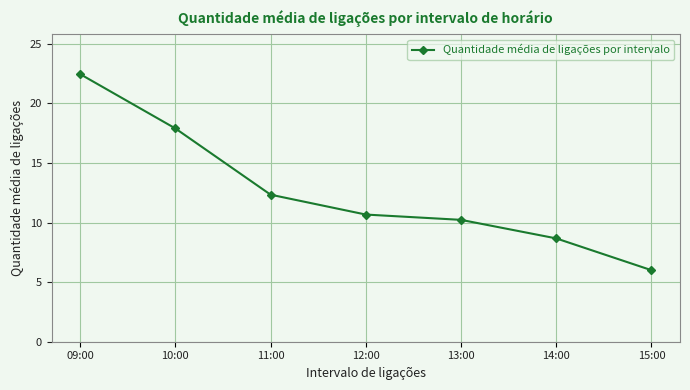

What is the sum of all values?

88.2